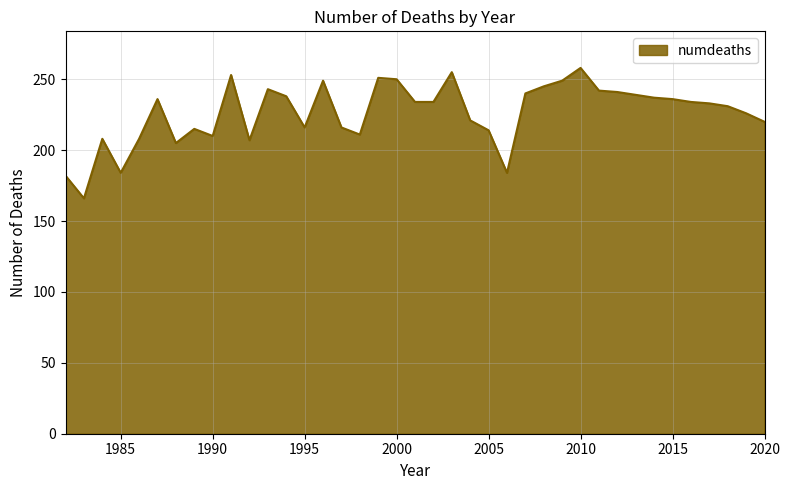

What is the difference between the maximum and minimum values?

92